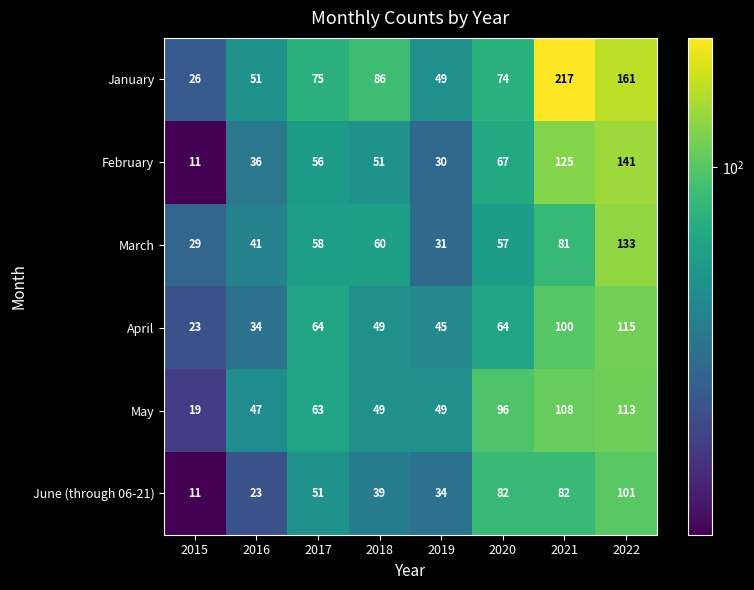

At which label is March closest to 81?

2021